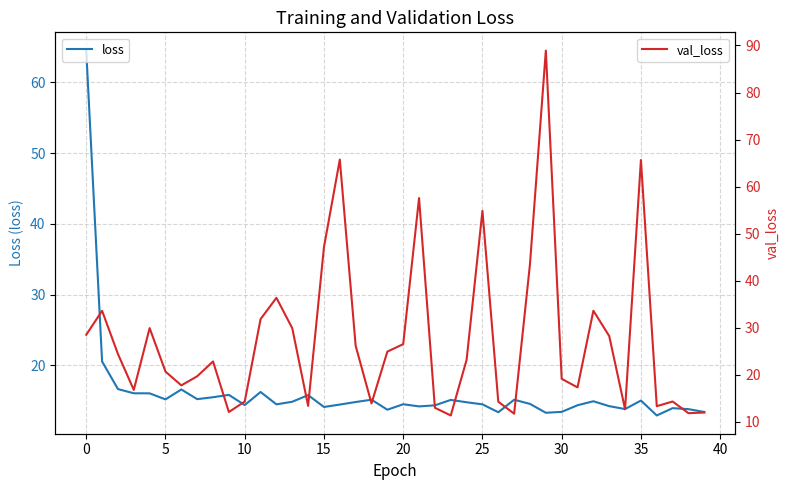

Reading right to left, list all the values displayed in this chart.

loss: 13.4	13.8	14.0	12.9	15.0	13.8	14.3	14.9	14.4	13.4	13.3	14.6	15.2	13.4	14.5	14.8	15.1	14.4	14.2	14.5	13.8	15.2	14.8	14.5	14.1	15.8	14.9	14.5	16.3	14.4	15.8	15.5	15.2	16.6	15.2	16.1	16.1	16.7	20.6	64.5
val_loss: 11.9	11.8	14.3	13.3	65.6	12.6	28.2	33.6	17.3	19.1	88.9	43.5	11.7	14.2	54.8	23.1	11.3	13.0	57.6	26.5	24.9	13.9	26.1	65.7	47.1	13.4	29.9	36.3	31.8	14.3	12.1	22.8	19.7	17.7	20.7	29.9	16.8	24.4	33.6	28.5